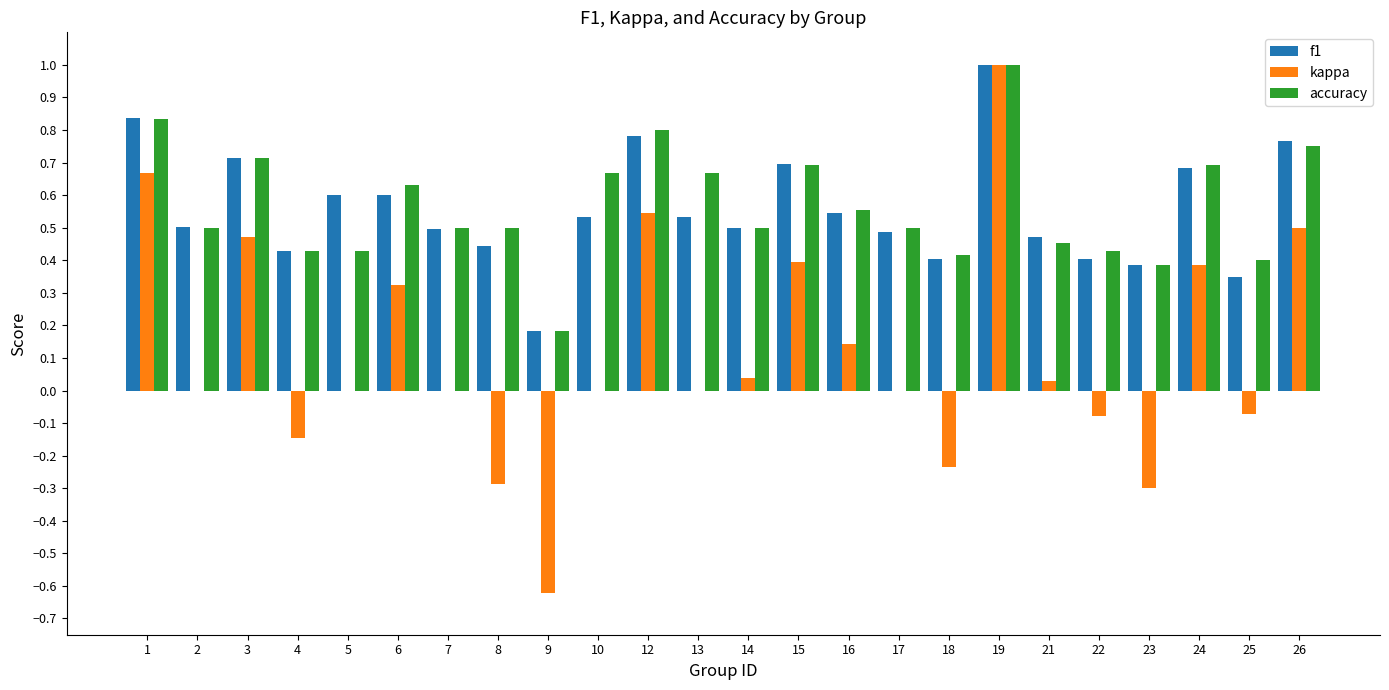

What is the greatest value displayed?

1.0